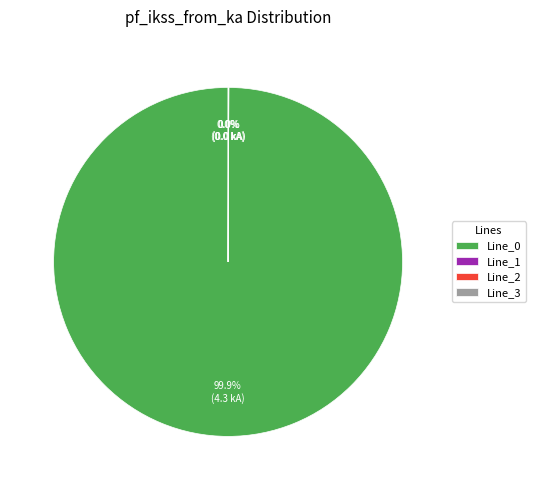

Is there any slice that represents more than half of the pie?

Yes